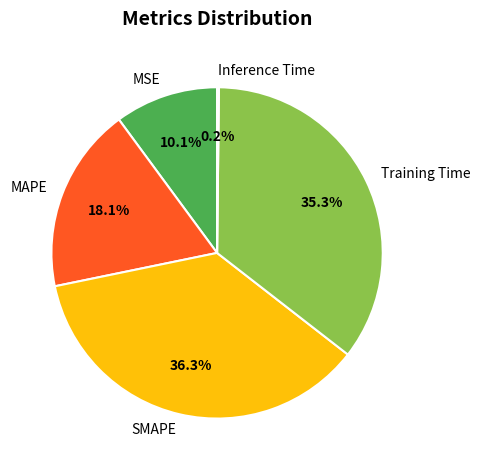

True or false: MAPE accounts for 18% of the total.

True